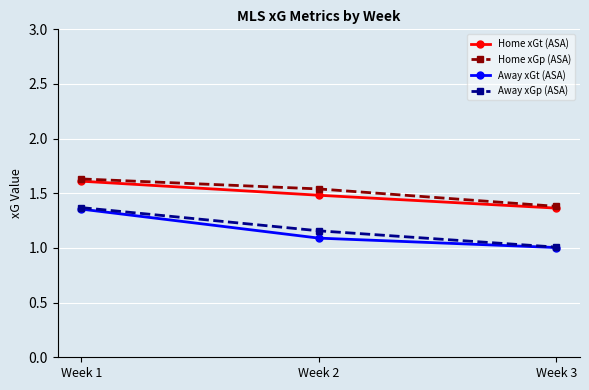

What is the difference between the maximum and minimum values in the Home xGp (ASA) series?

0.3